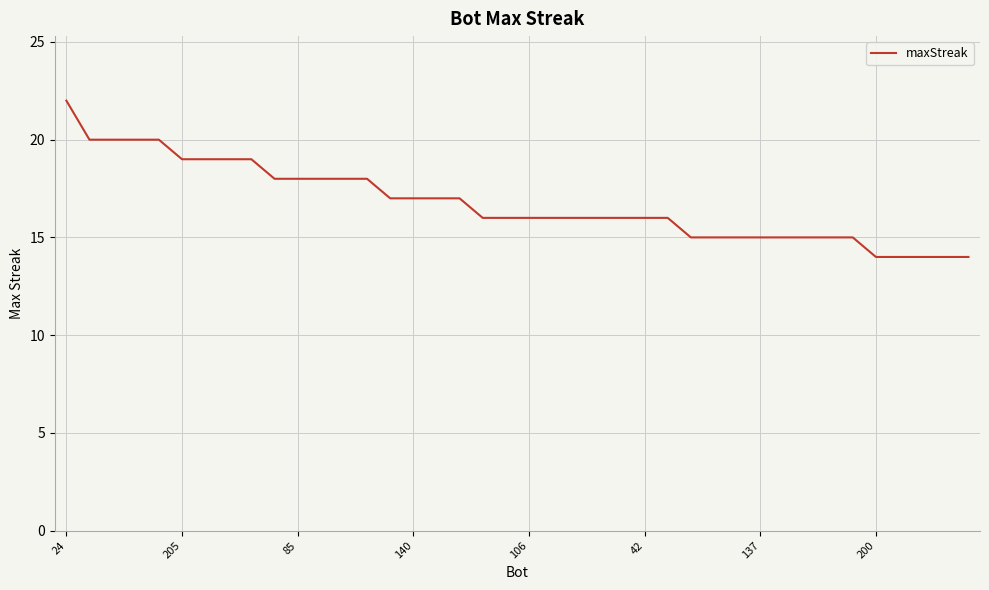

What is the smallest value displayed?

14